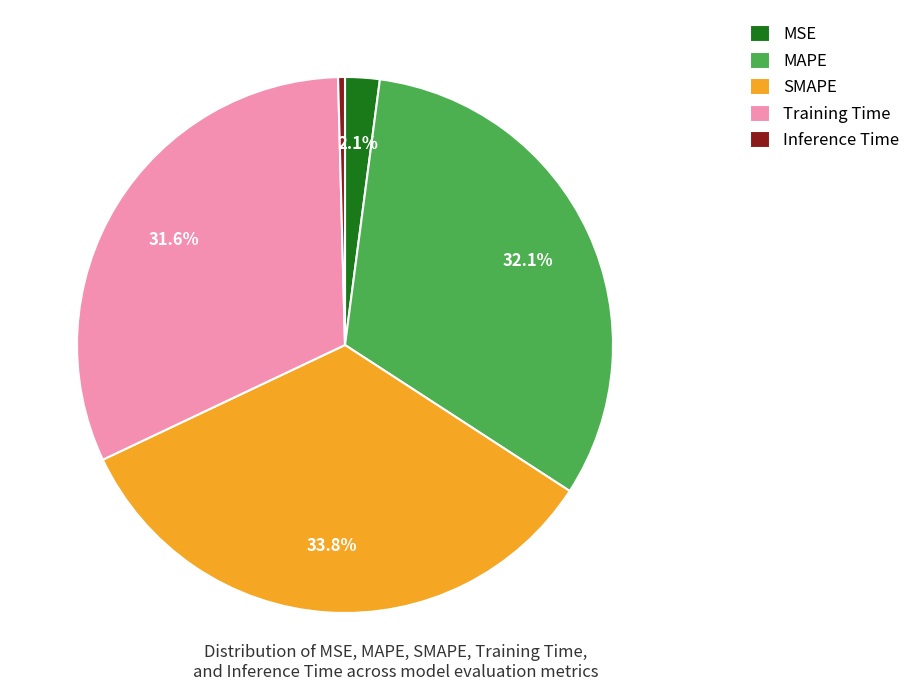

To the nearest percent, what portion does MSE represent?

2%